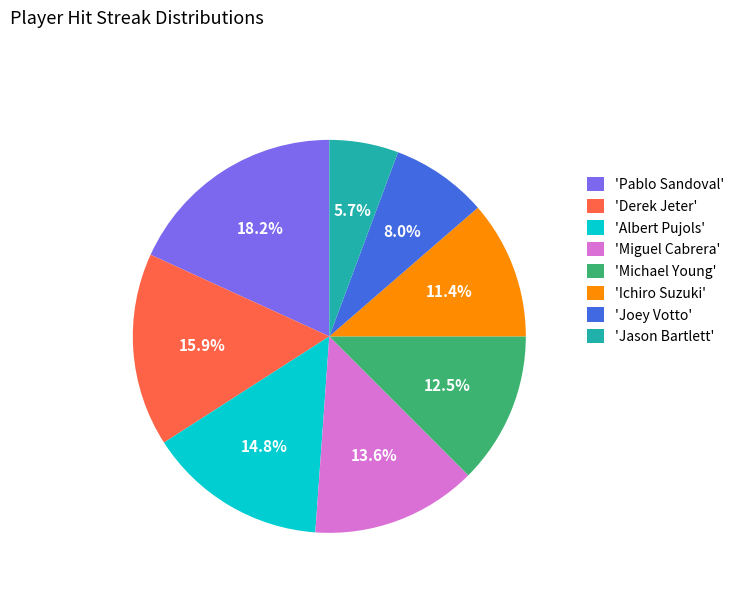

Does any single category account for the majority?

No